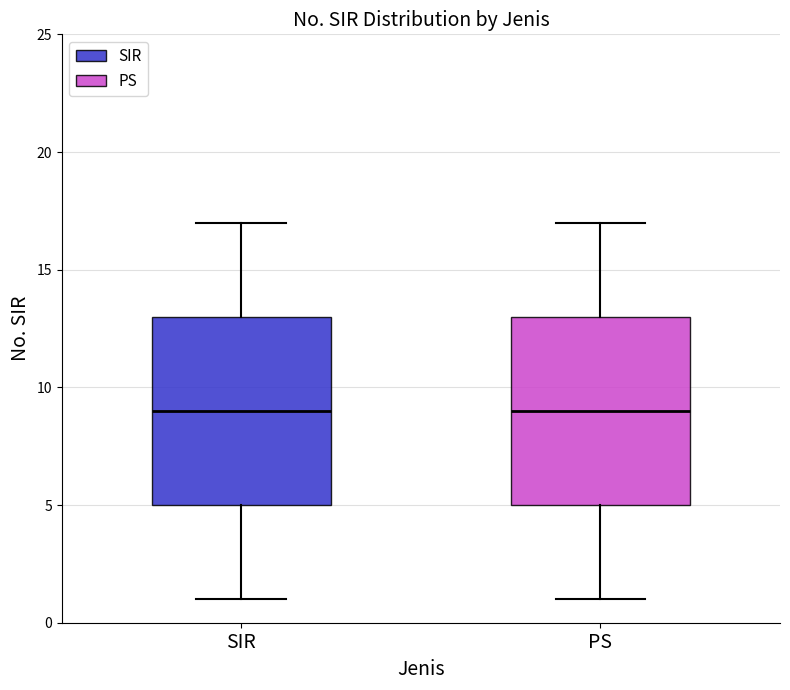

Reading left to right, transcribe this box plot: for each box, give where its median line is, the range the box spans, and where its two whiskers end, as read against the y-axis. The values are not printed on the chart, so give them approximately, as read against the axis.

SIR: median 9, box 5 to 13, whiskers 1 to 17
PS: median 9, box 5 to 13, whiskers 1 to 17